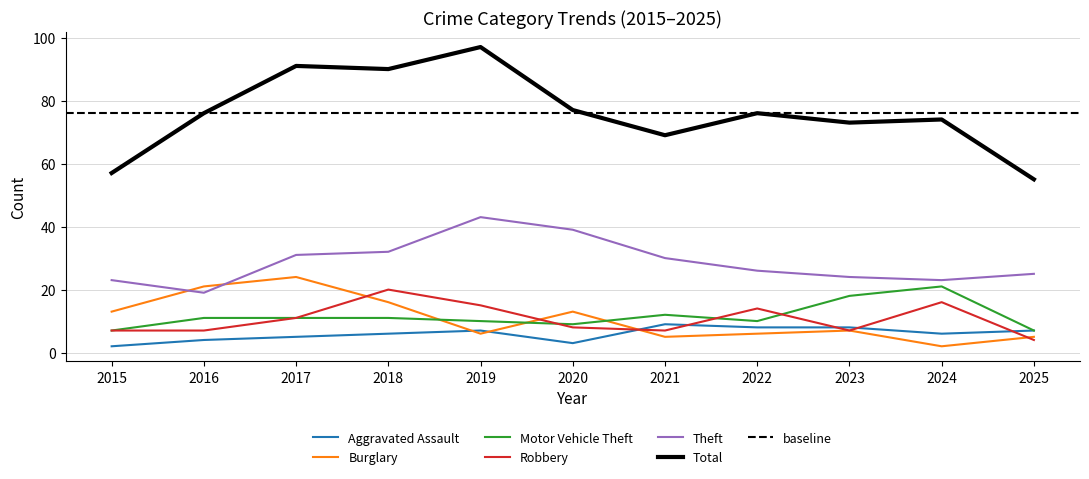

What is the minimum value for Total?

55